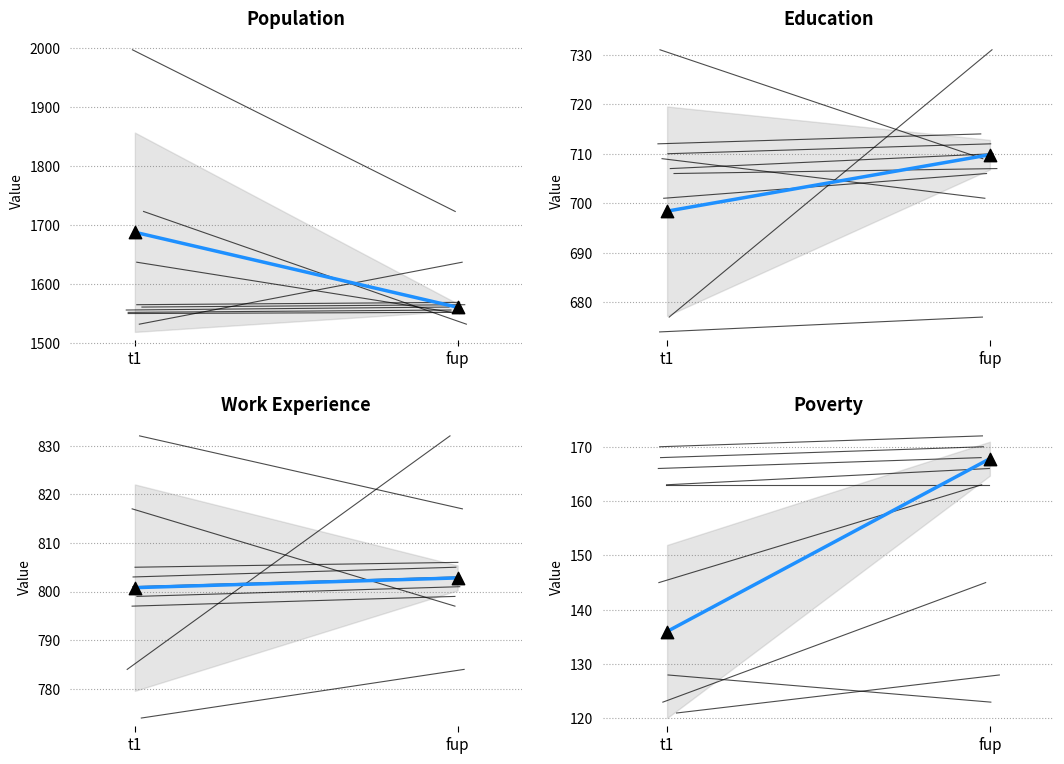

Which series has the widest spread of Y values?

Population